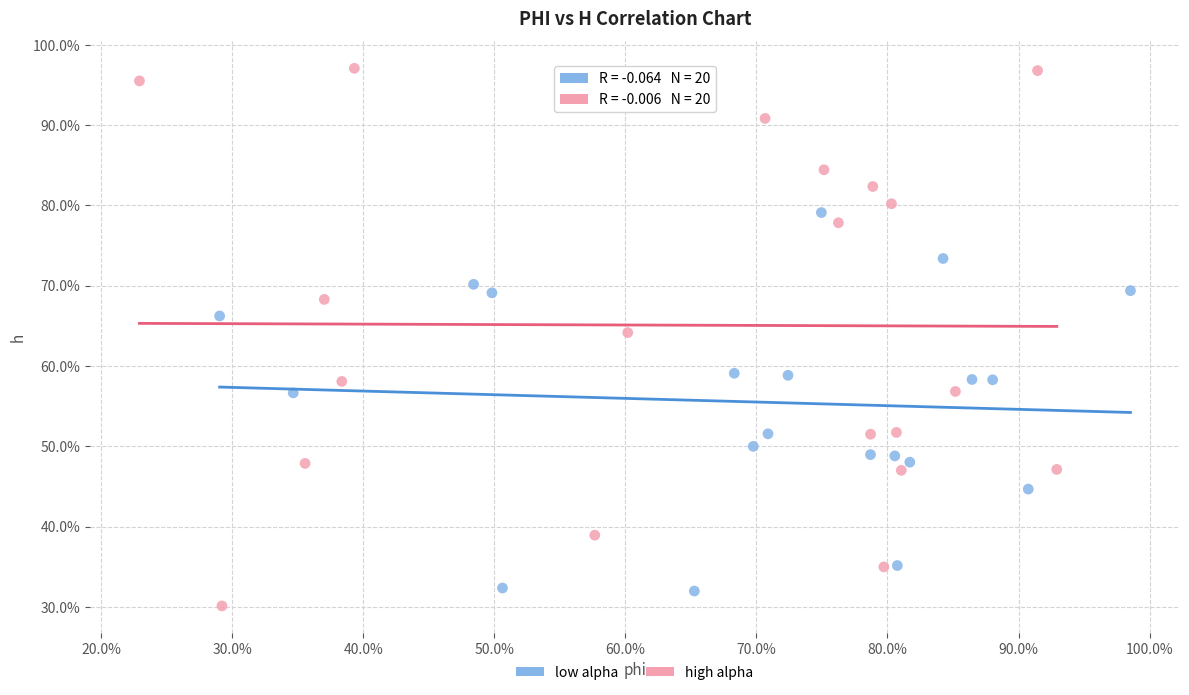

What are all the series names shown in the legend?

low alpha, high alpha